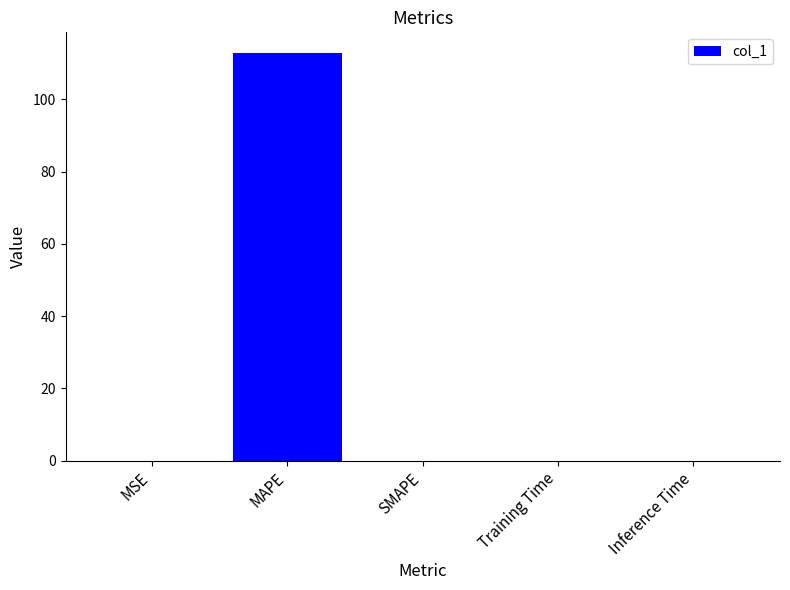

True or false: the data shows 0.0 at Training Time.

True